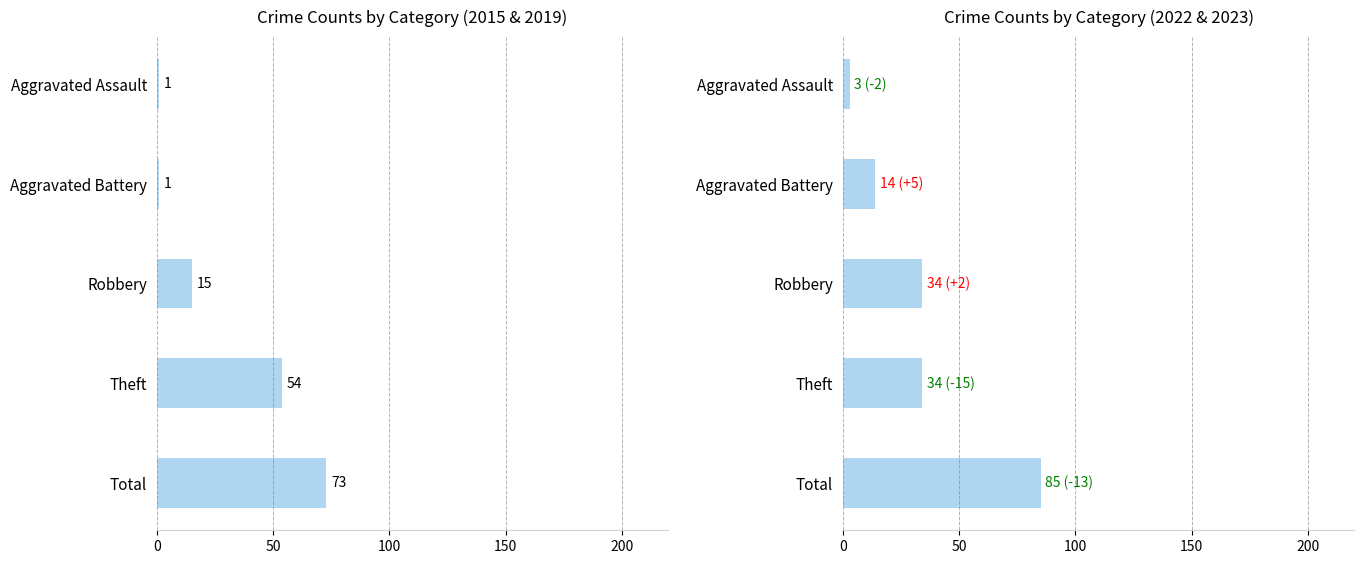

List the series in order of their overall mean, highest first.

2022, 2015